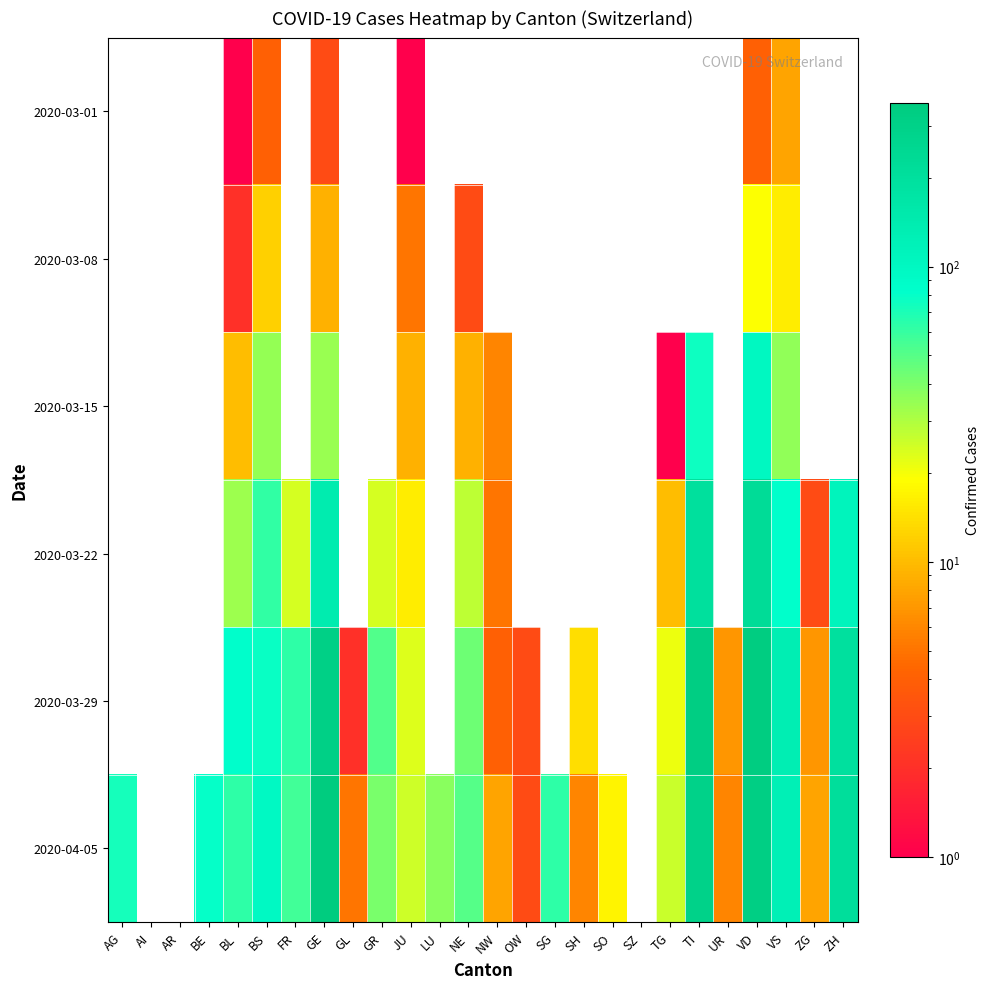

Rank the series at BS from highest to lowest value.

2020-04-05, 2020-03-29, 2020-03-22, 2020-03-15, 2020-03-08, 2020-03-01